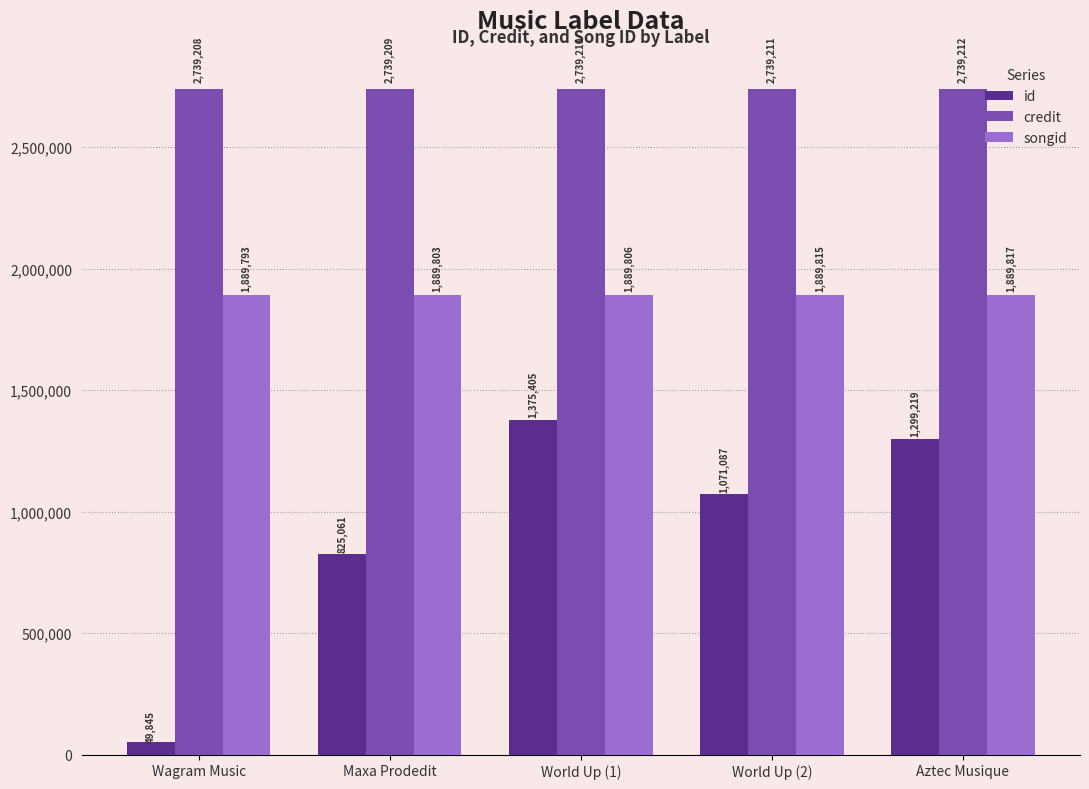

Rank the series by their average value, from highest to lowest.

credit, songid, id